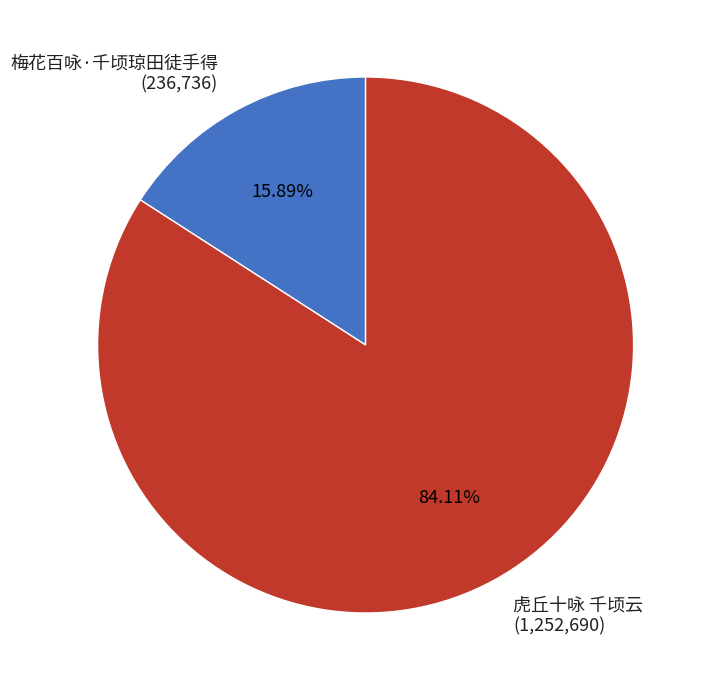

What percentage do 虎丘十咏 千顷云 and 梅花百咏·千顷琼田徒手得 together represent?

100.0%